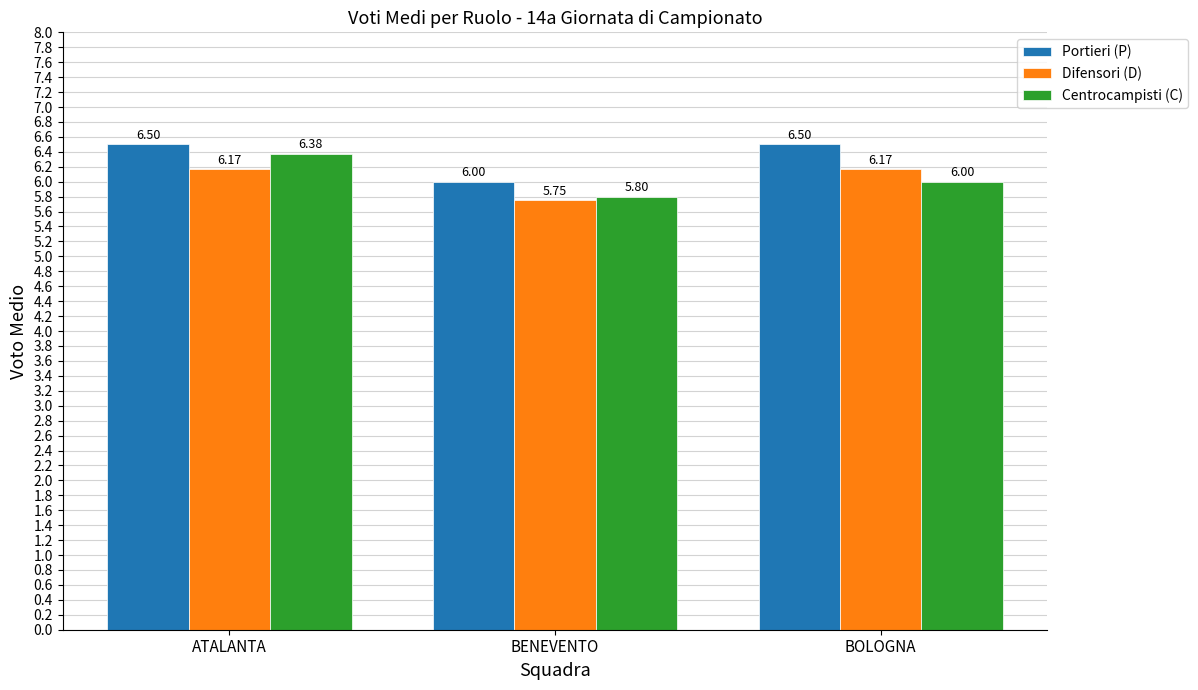

How many series are shown in this chart?

3